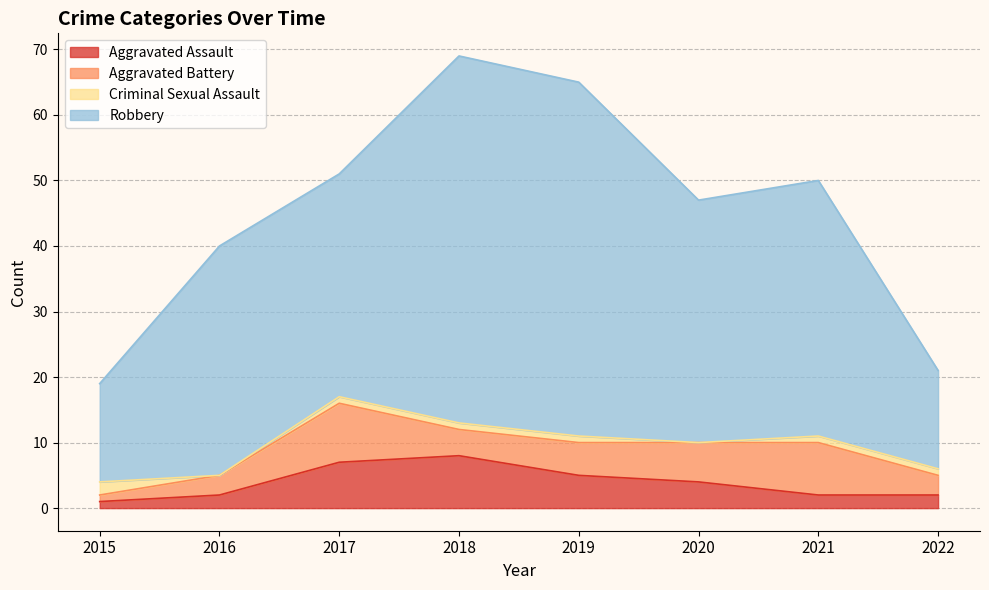

The Aggravated Assault series shows 2 at 2022. True or false?

True